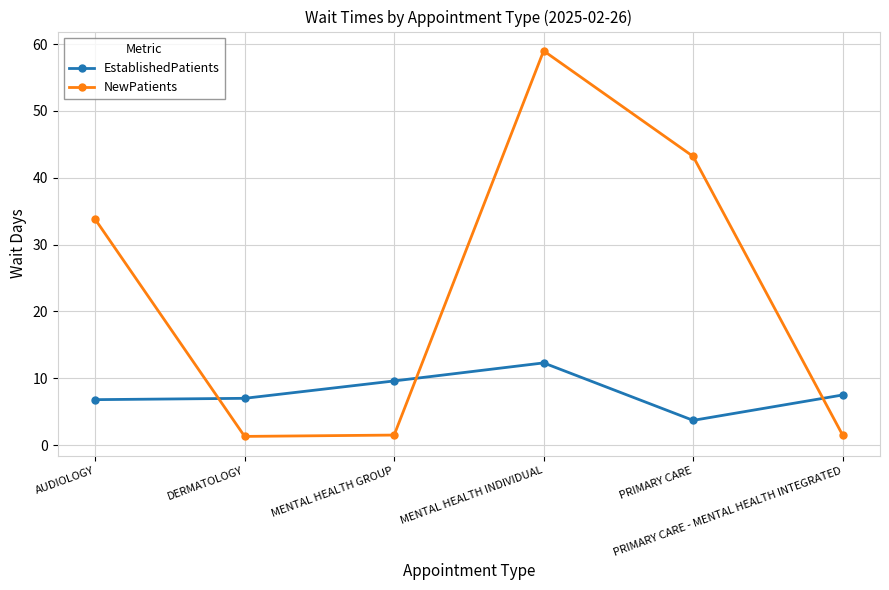

What is the average value of the EstablishedPatients series?

7.8